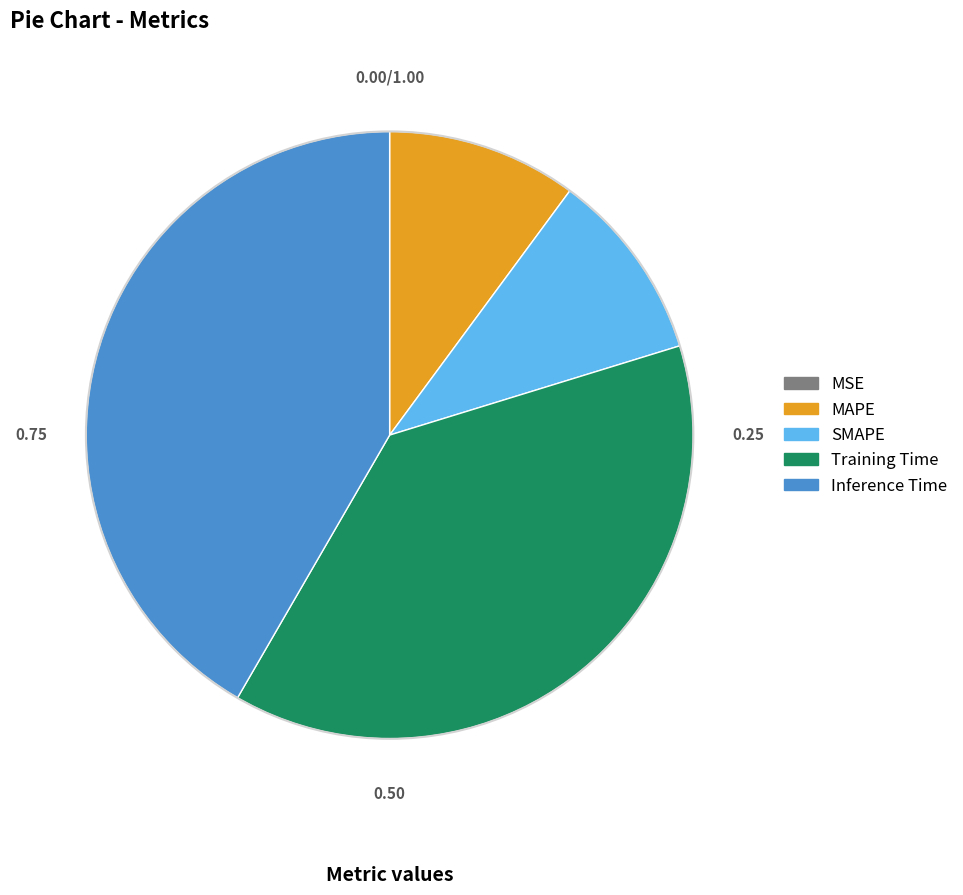

Is there any slice that represents more than half of the pie?

No